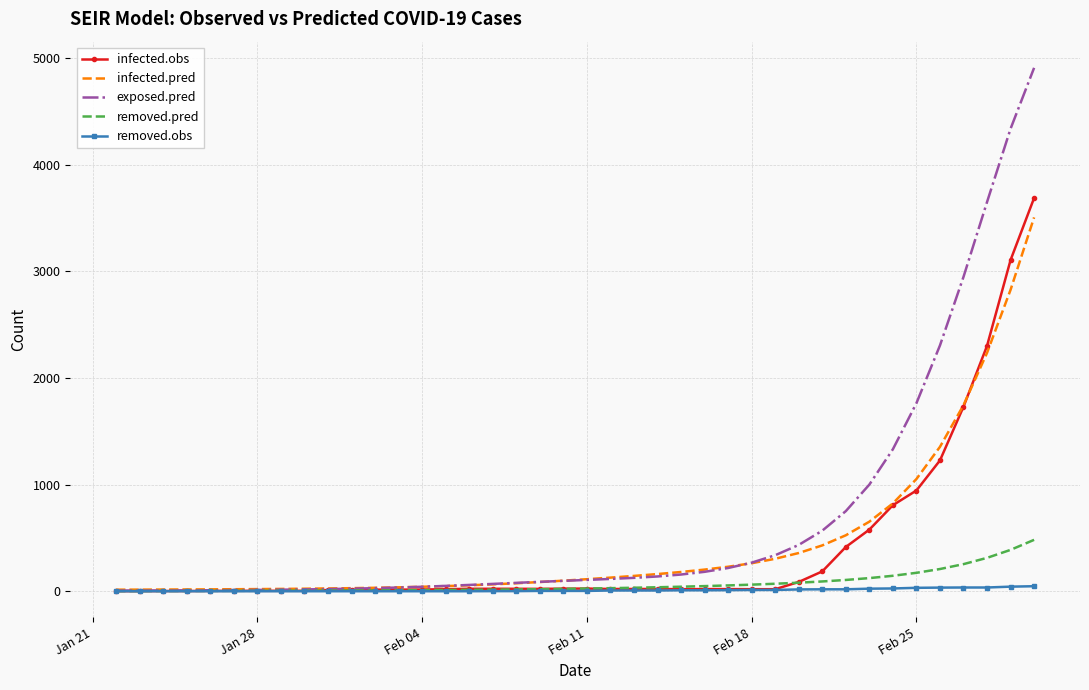

Which series has the largest total across all categories?

exposed.pred